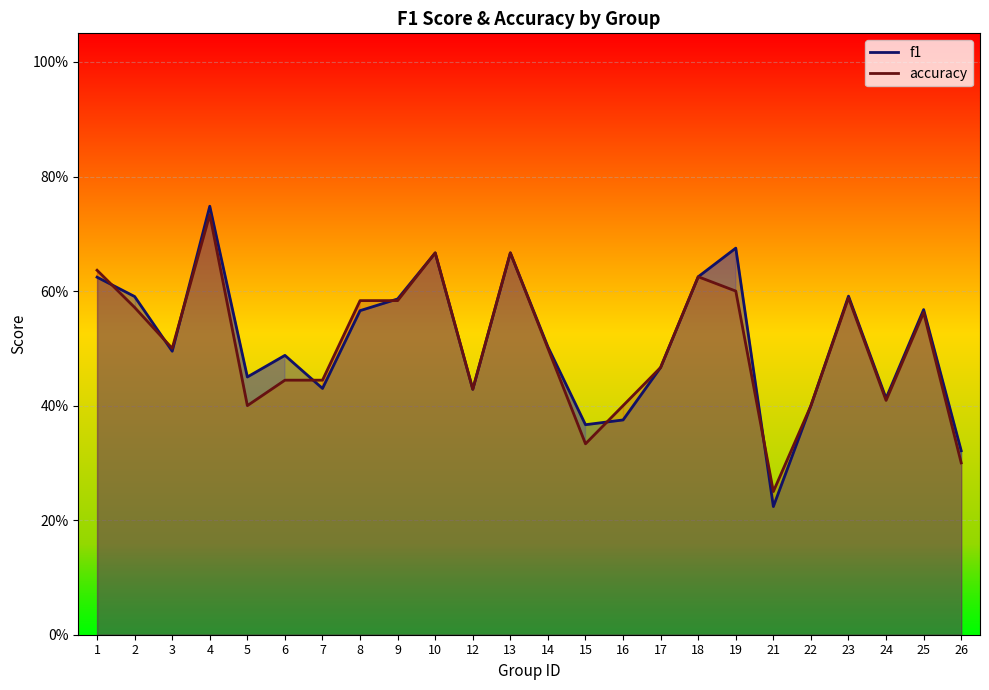

Rank the categories by f1 value from highest to lowest.

4, 19, 10, 13, 18, 1, 23, 2, 9, 25, 8, 14, 3, 6, 17, 5, 7, 12, 24, 22, 16, 15, 26, 21